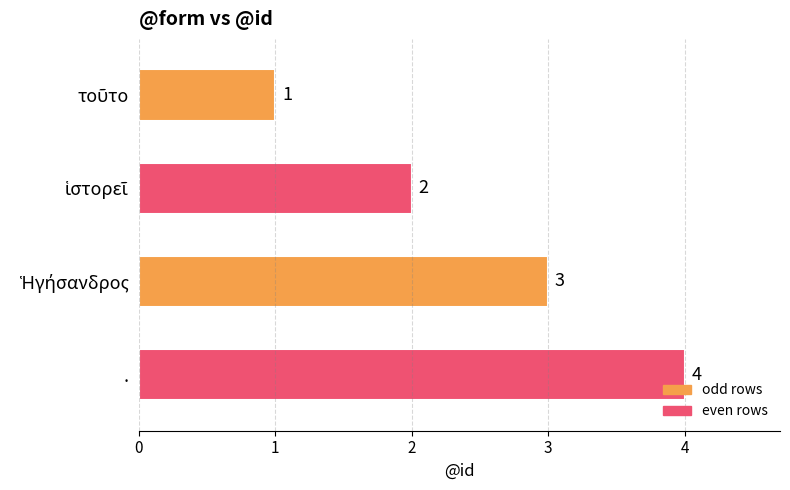

What is the difference between the maximum and minimum values?

3